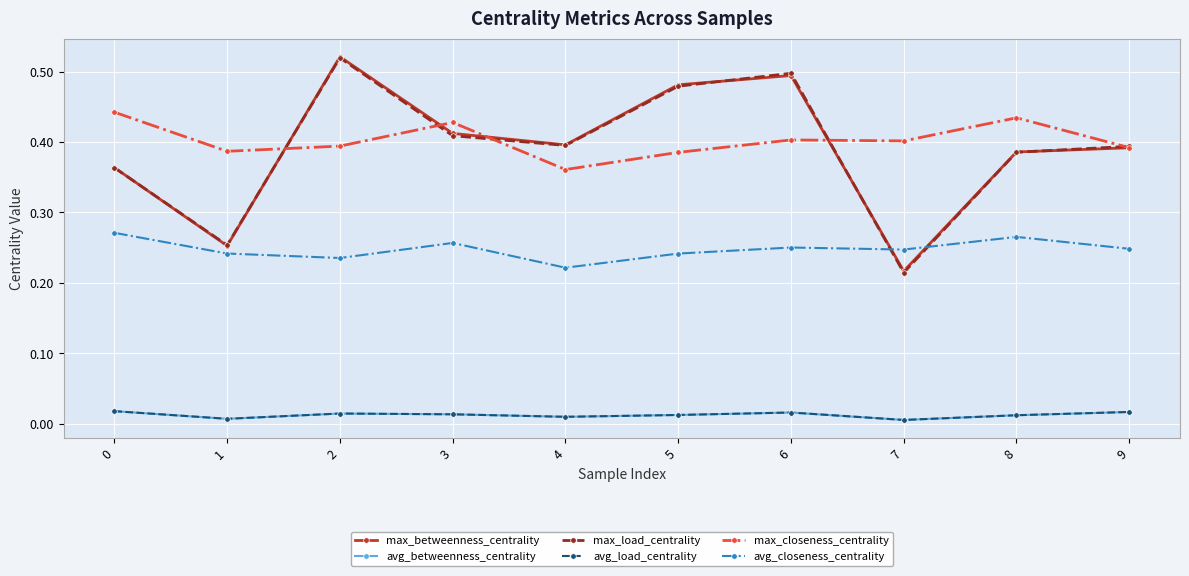

True or false: avg_closeness_centrality has more than 0 points higher than both neighbors.

True